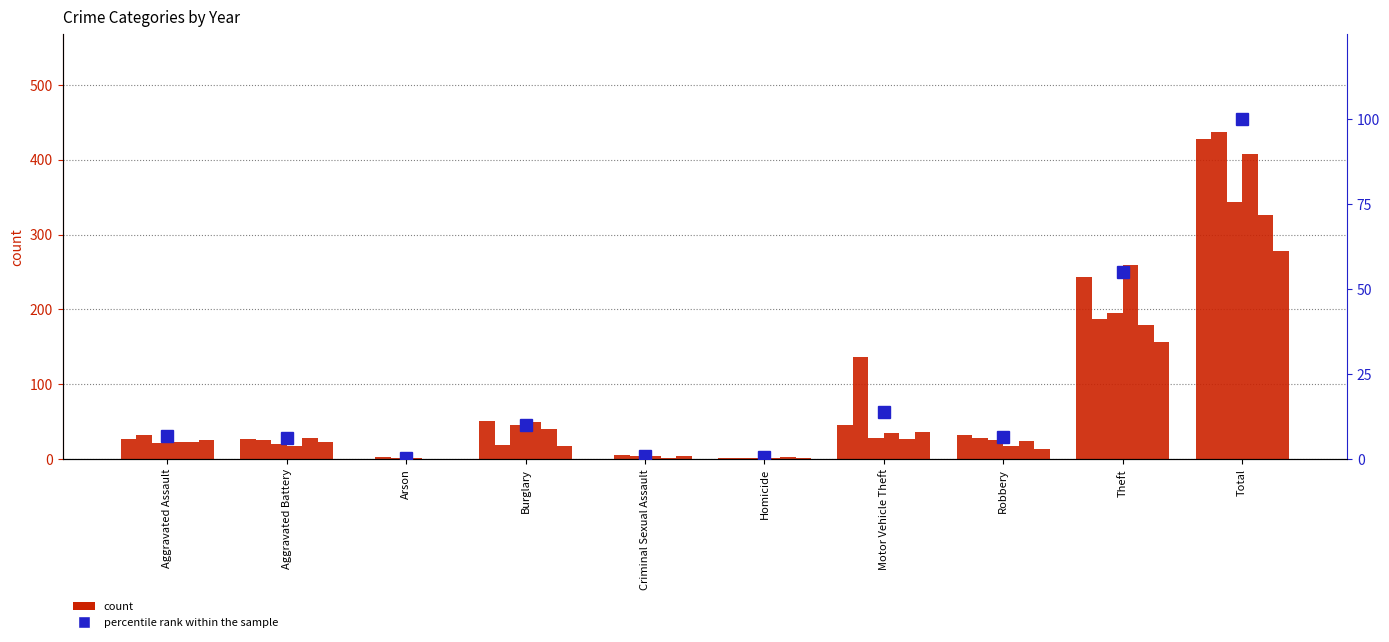

The value at Homicide is 0.5. True or false?

True